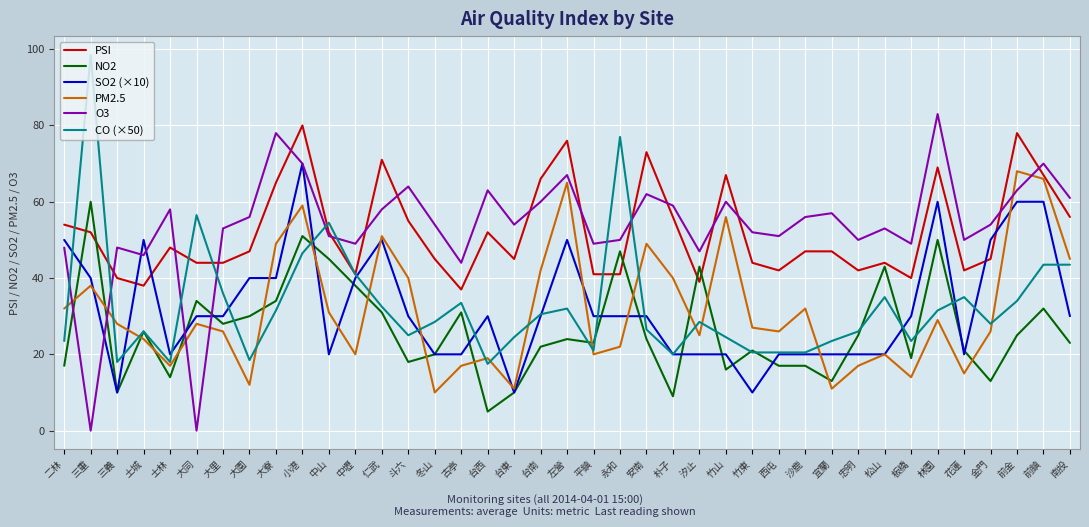

At which label does SO2 (×10) reach its peak?

小港